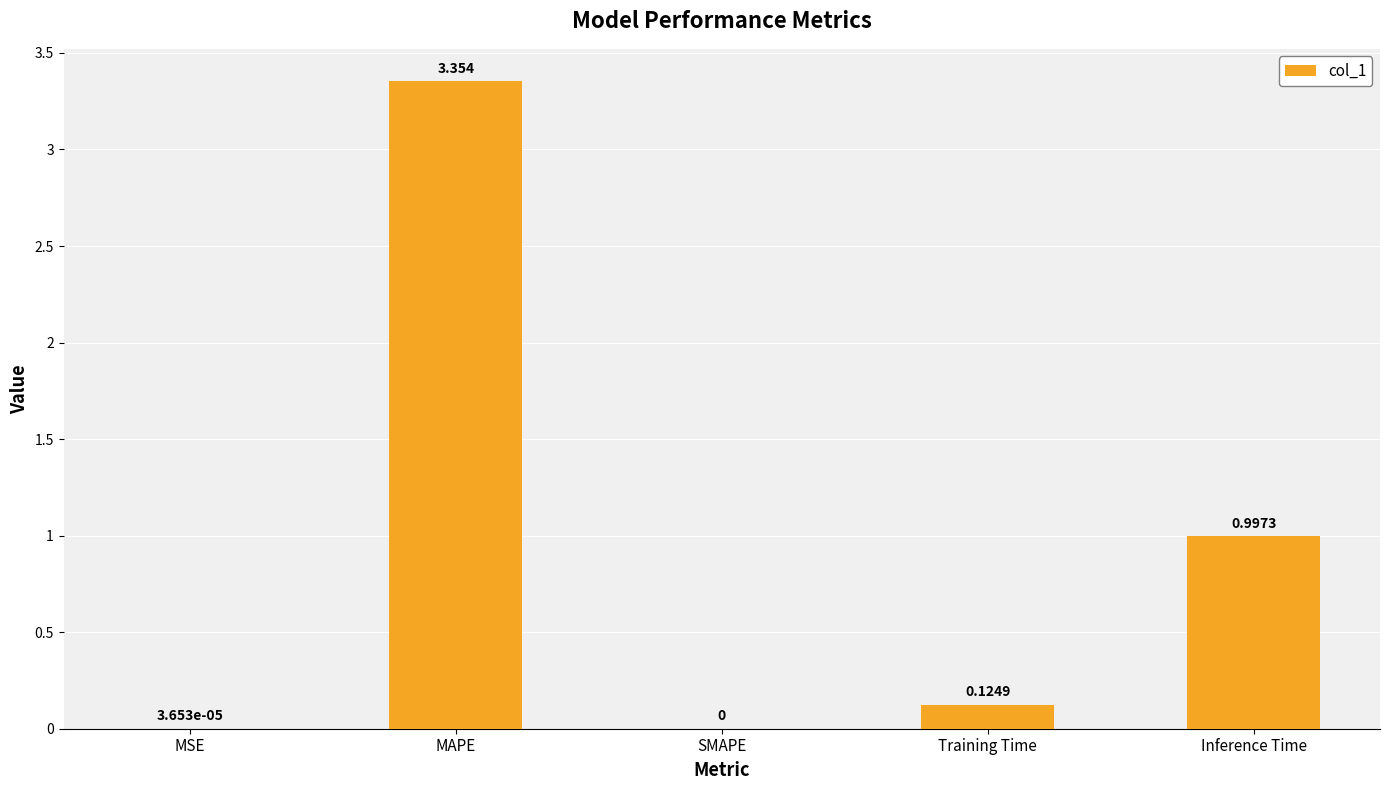

Which has a higher value, SMAPE or Training Time?

Training Time